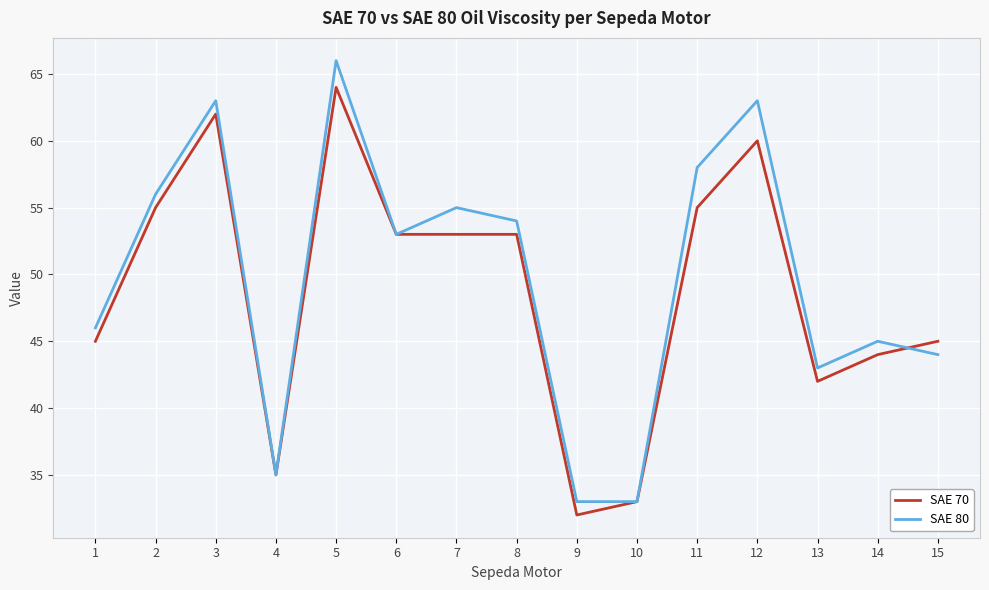

Which category has the highest value in the SAE 70 series?

5